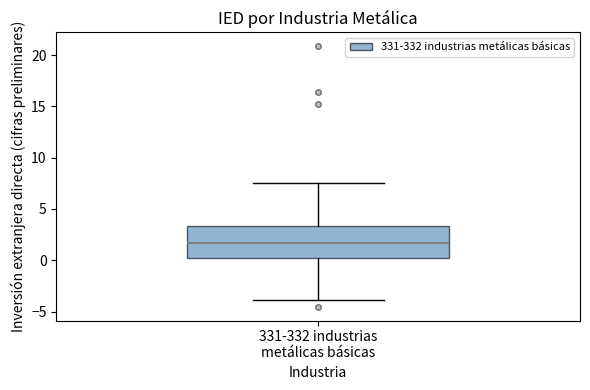

Transcribe this box plot: give where the median line is, the range the box spans, and where the two whiskers end, as read against the y-axis. The values are not printed on the chart, so give them approximately, as read against the axis.

median 1.5, box 0.0 to 3.5, whiskers -4.0 to 7.5